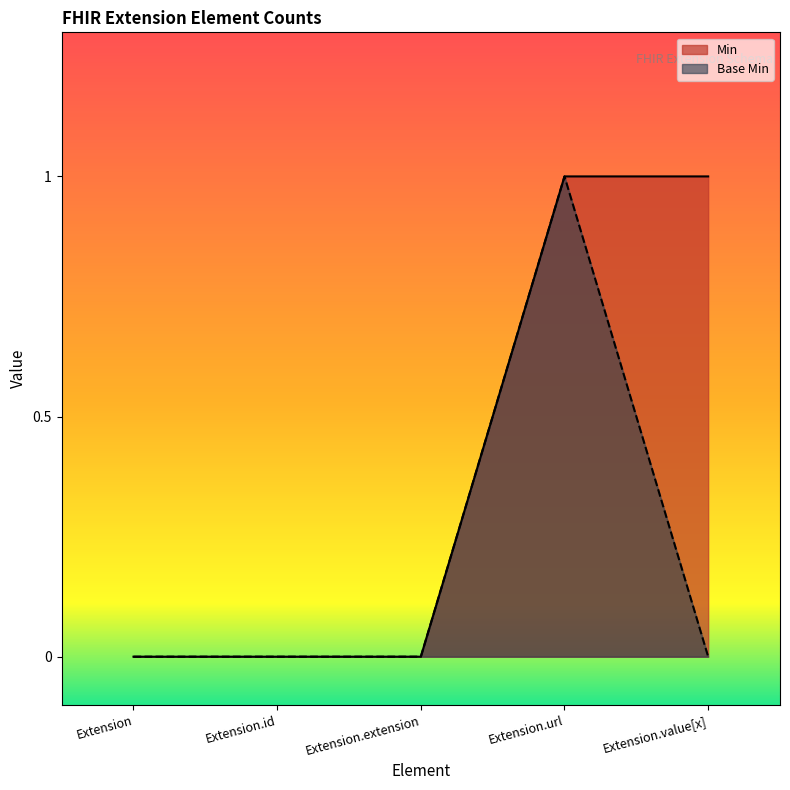

Which category has the lowest value across all series?

Extension